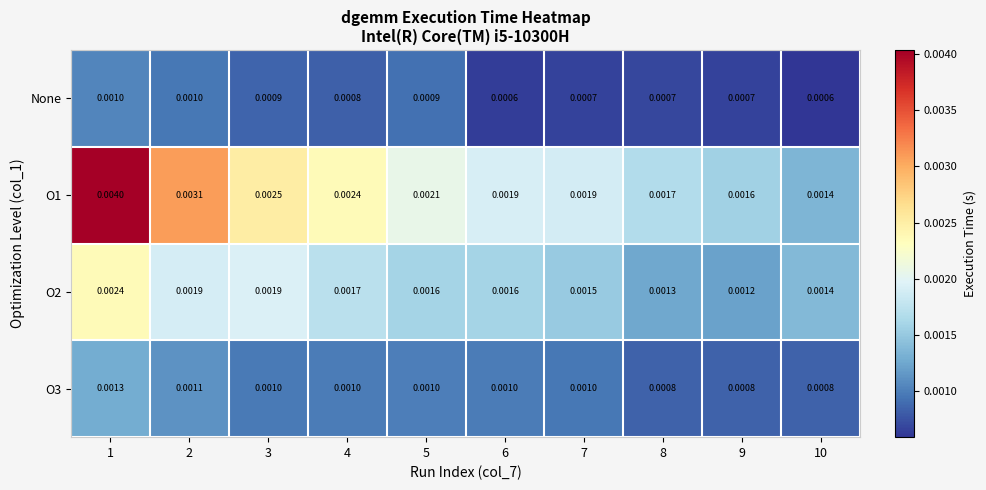

Is the value of O1 at 4 greater than the value of O3 at 3?

Yes